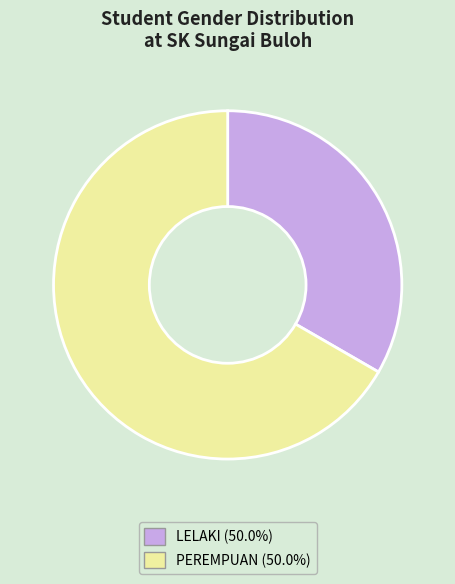

Is there a majority slice in this chart?

Yes